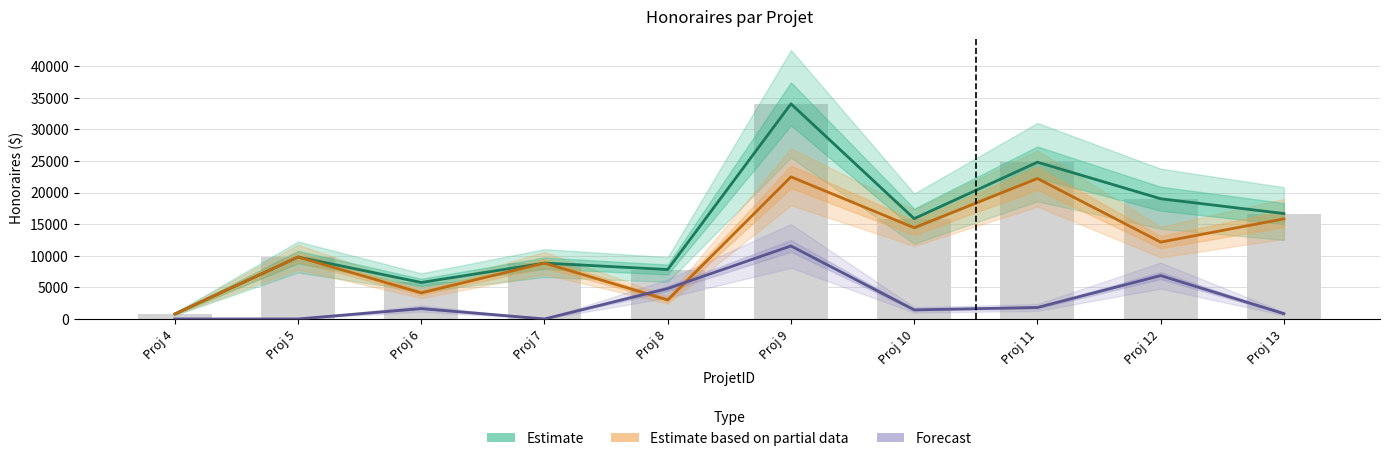

What is the greatest value displayed?

34037.5